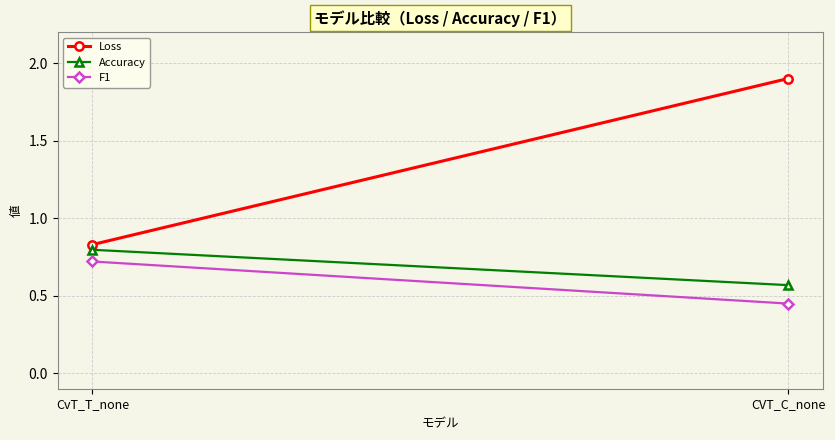

At which label is Loss closest to 1?

CvT_T_none